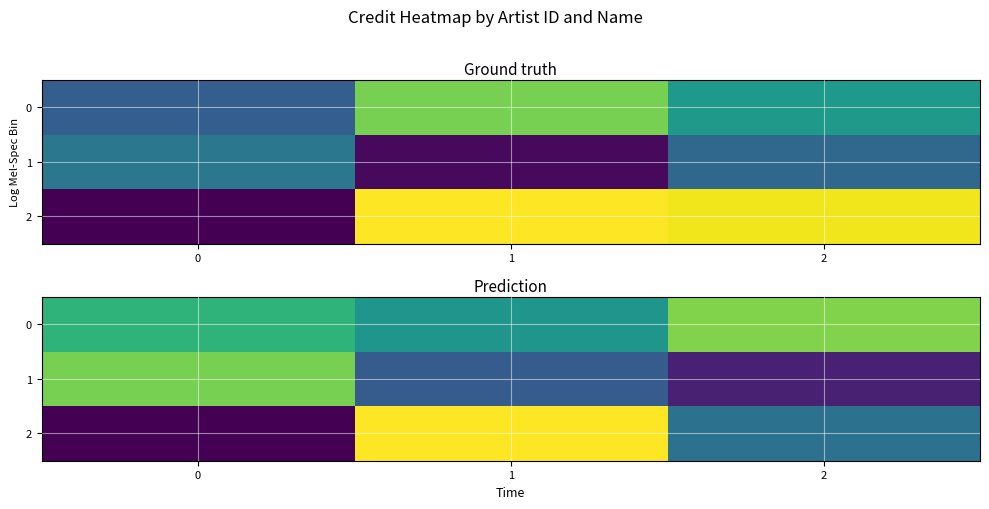

What is the sum of all 2 values?

7728458.3